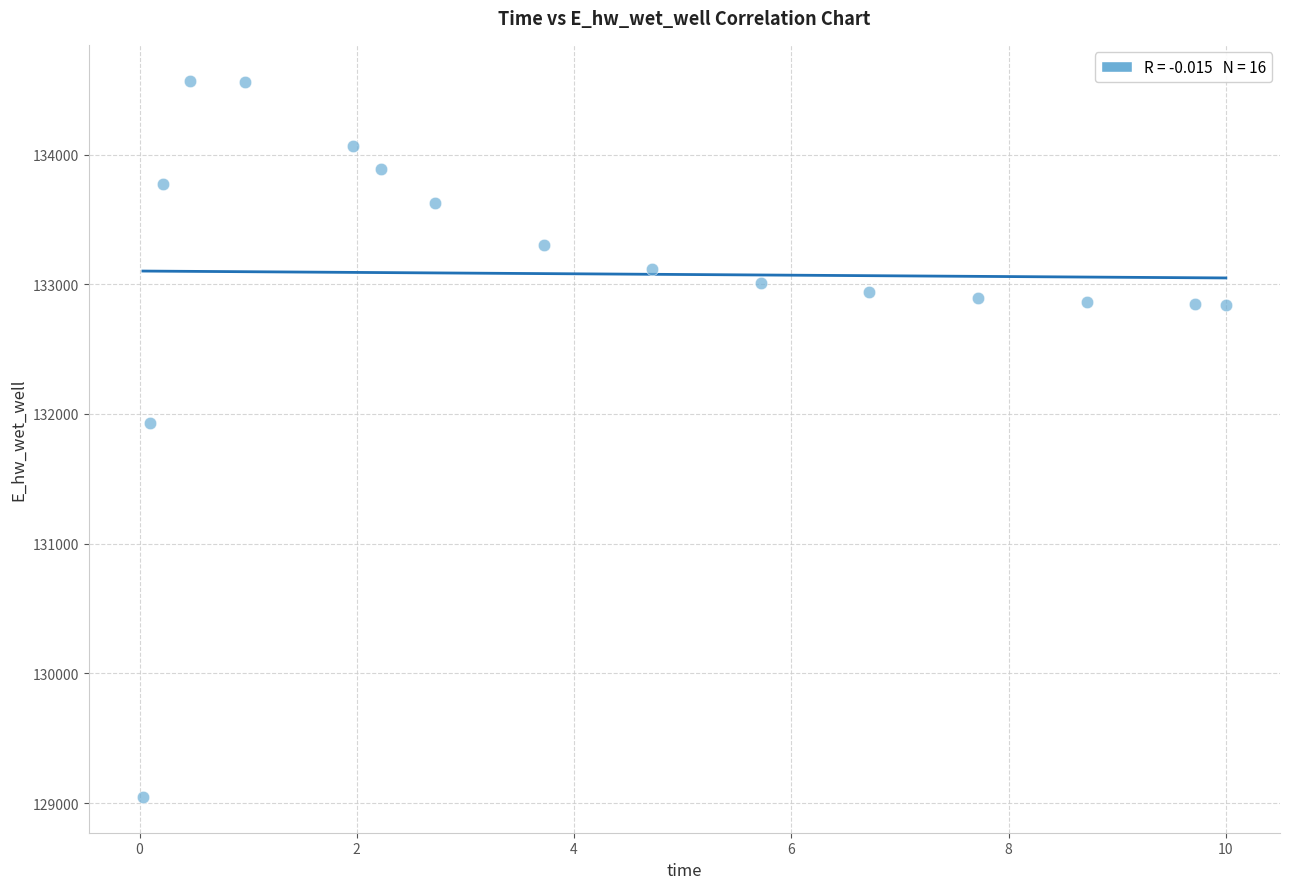

What is the range of Y values (max minus min)?

5520.9